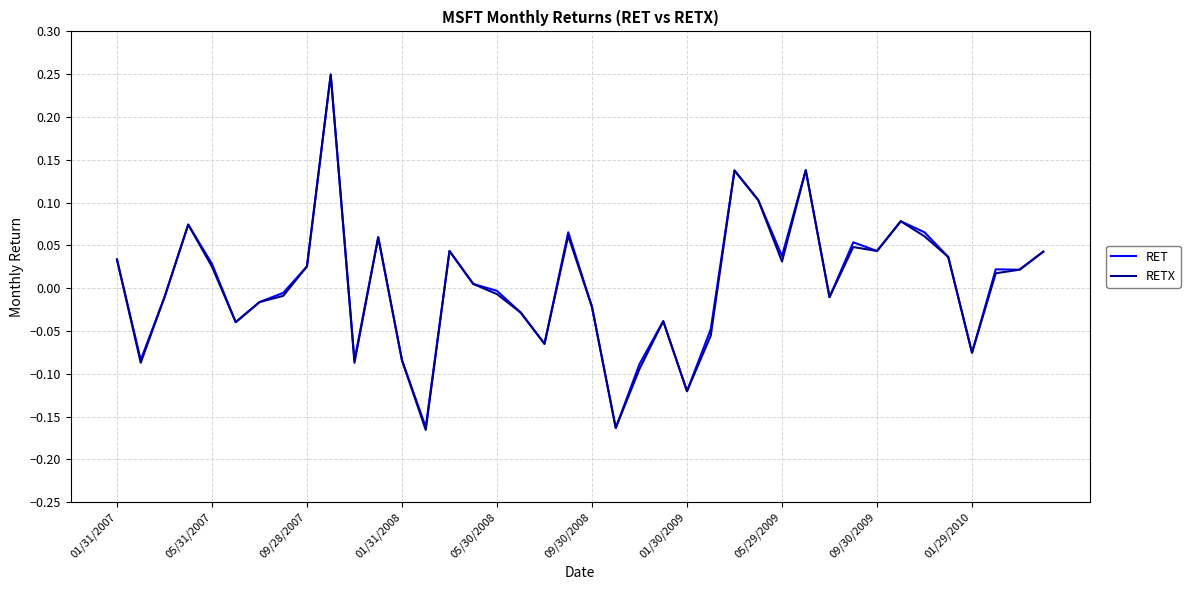

What are all the series names shown in the legend?

RET, RETX